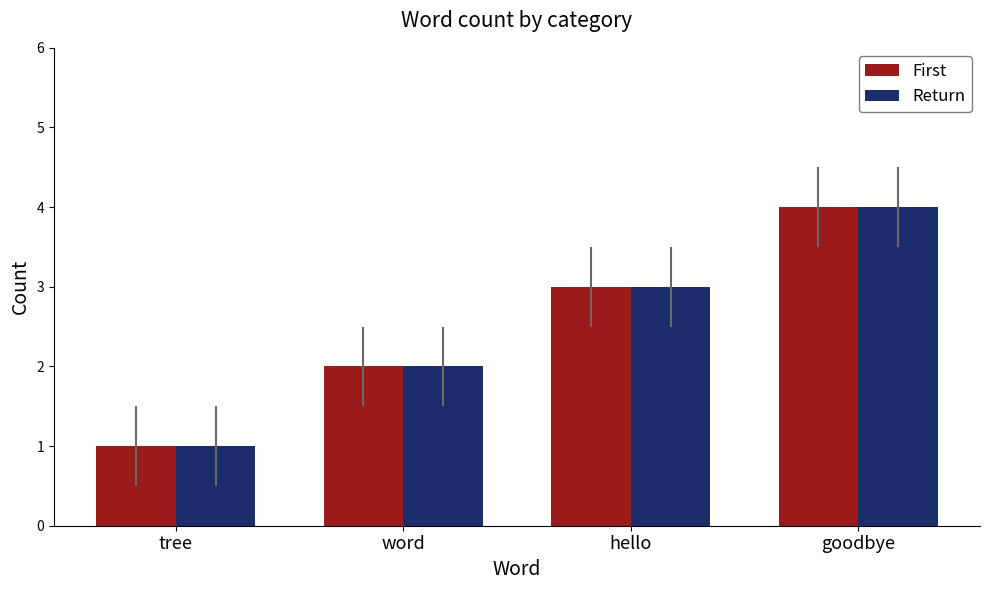

Reading left to right, what are all the values shown in this chart?

First: 1	2	3	4
Return: 1	2	3	4